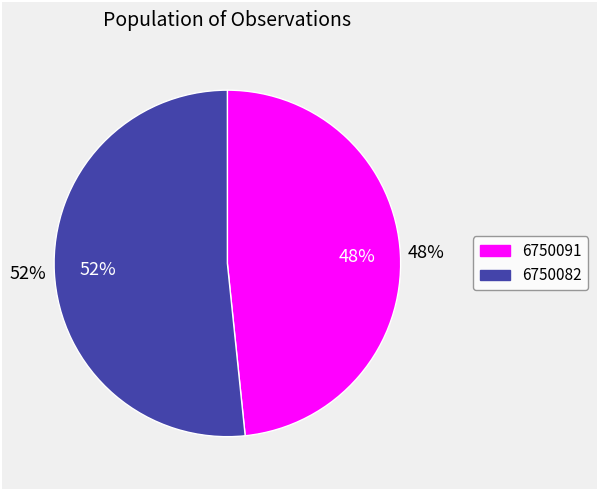

To the nearest percent, what is the combined percentage of 6750091 and 6750082?

100%